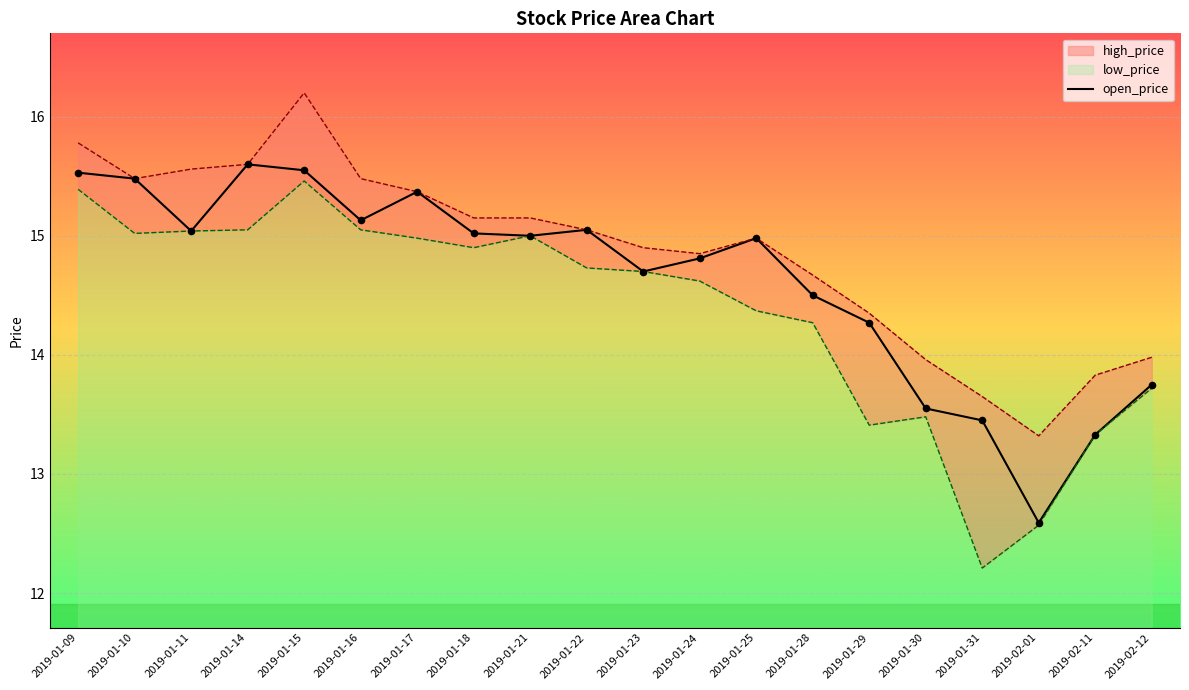

Which series has the largest total across all categories?

high_price